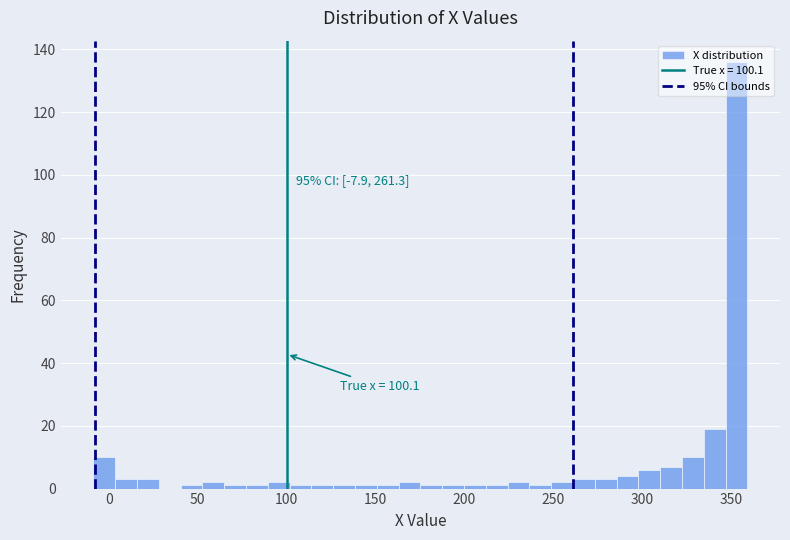

Read against the x-axis, roughly where is the centre of the tallest bar?

355